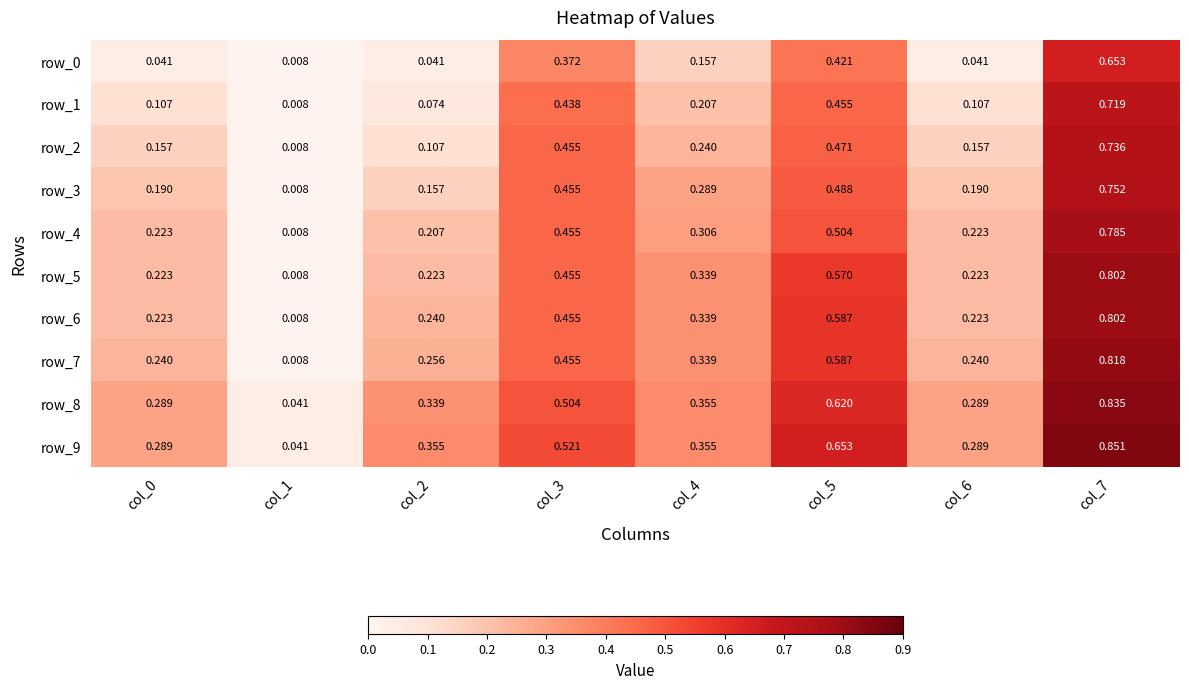

How many data points does each series have?

8